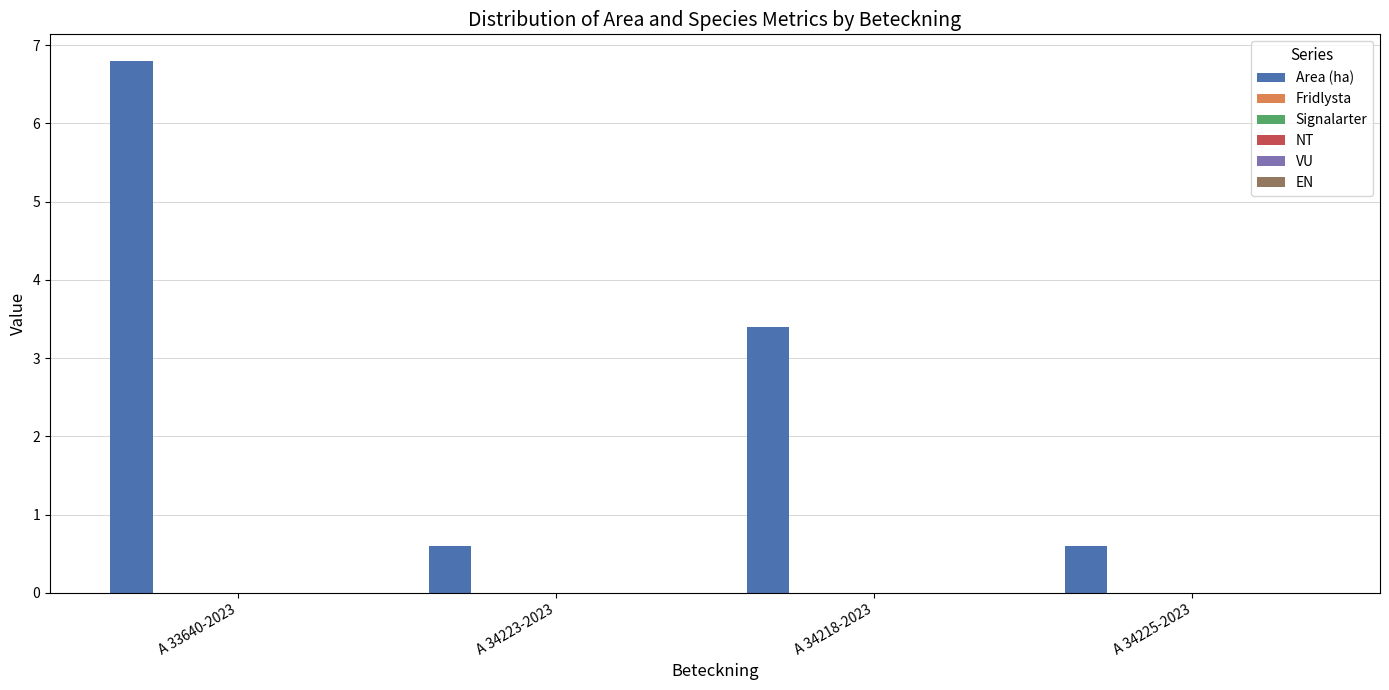

What is the maximum value shown in the chart?

6.8